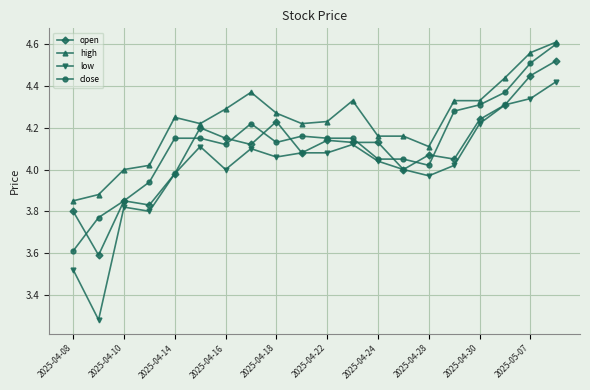

What is the sum of all low values?

80.3